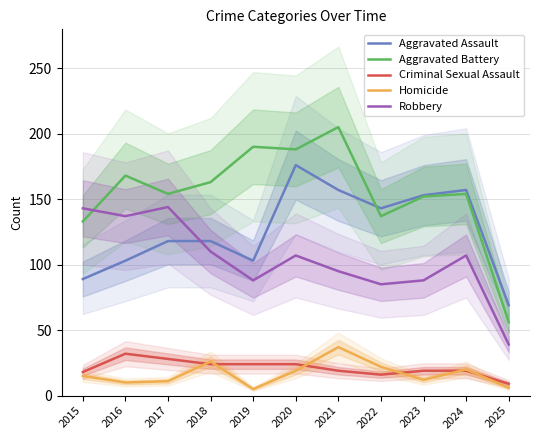

How many values in the Robbery series are below 107?

5